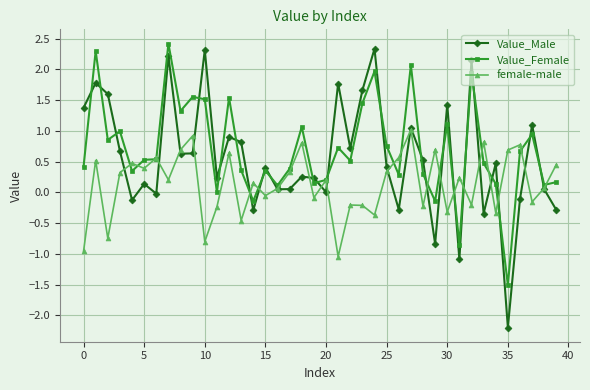

How many values in the female-male series are below 0?

16